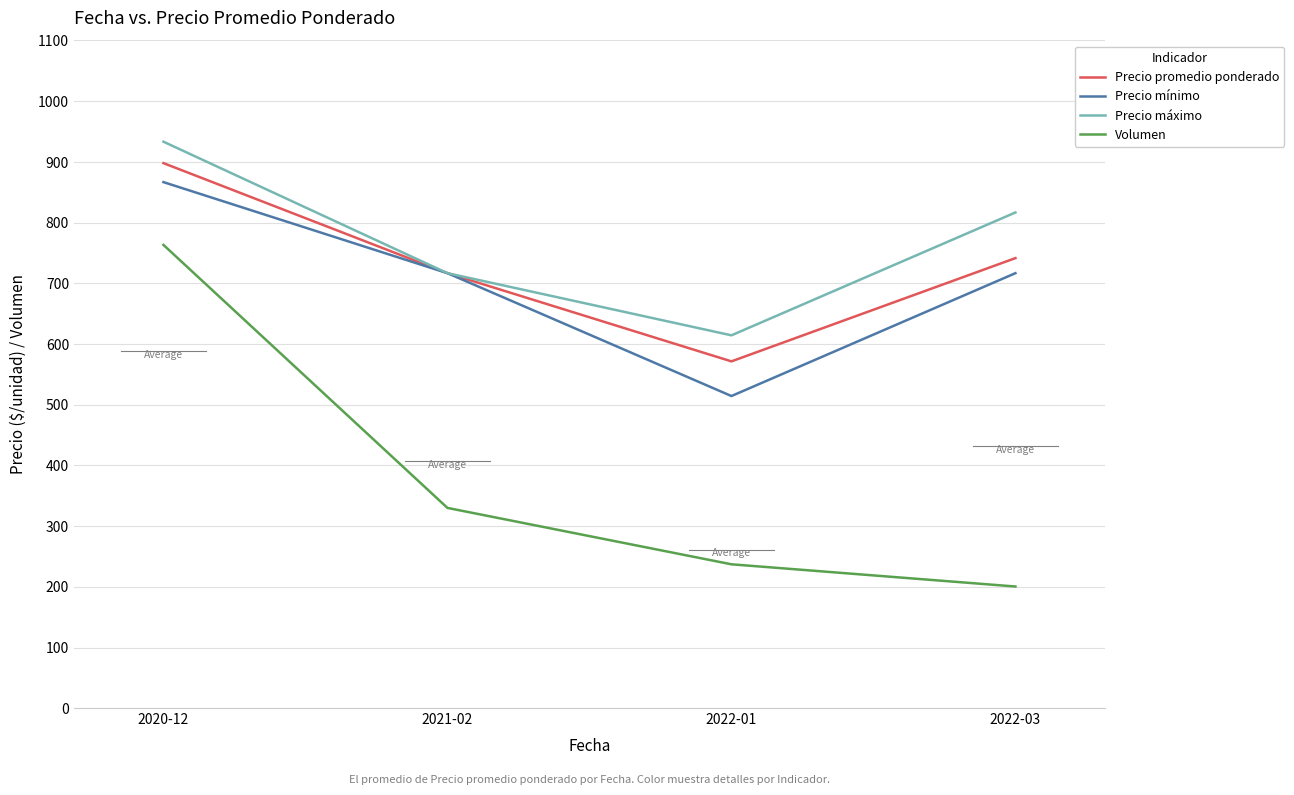

What is the minimum value for Precio promedio ponderado?

571.4